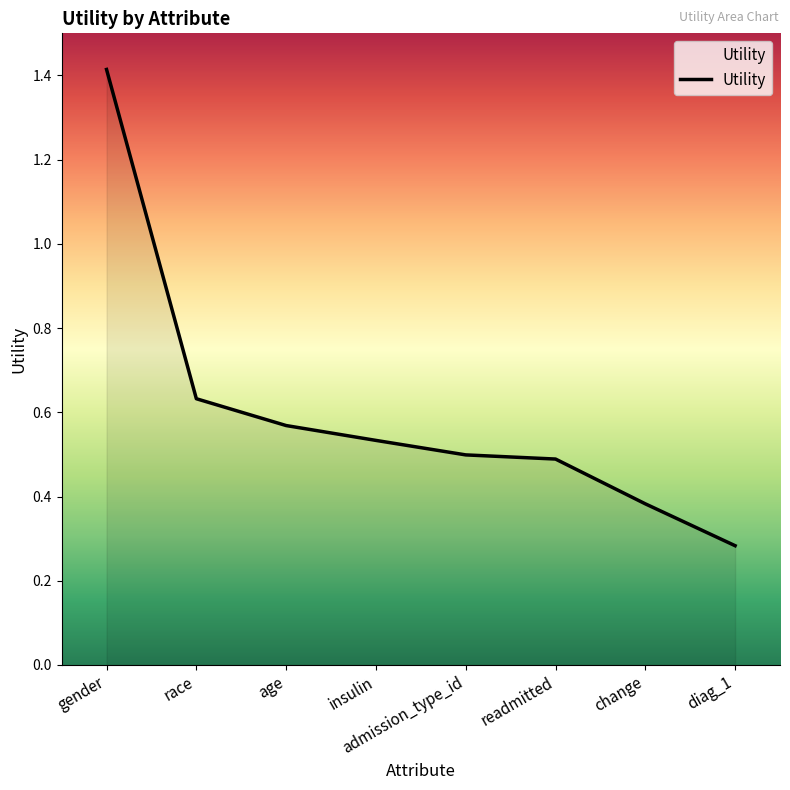

Which label corresponds to the smallest value in the chart?

diag_1